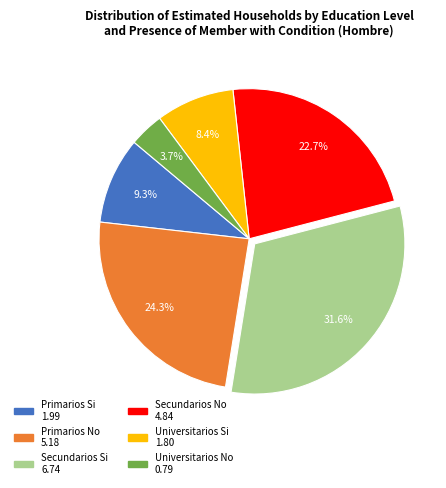

Does Secundarios Si represent more than half of the total?

No